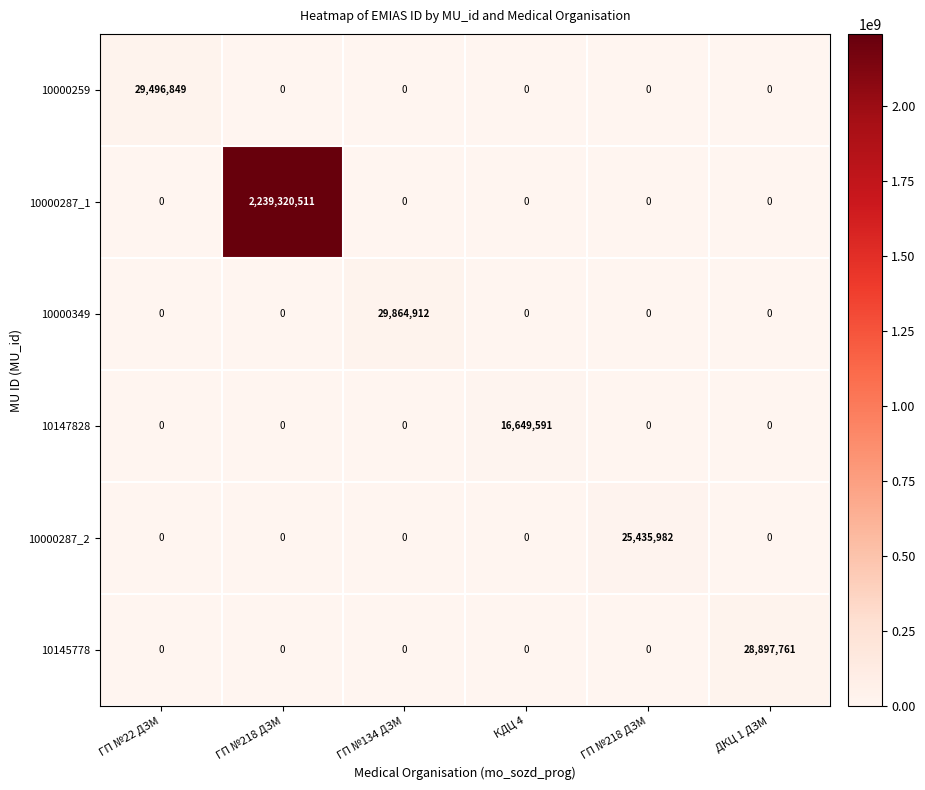

How many positive values does the 10000287_1 series have?

1